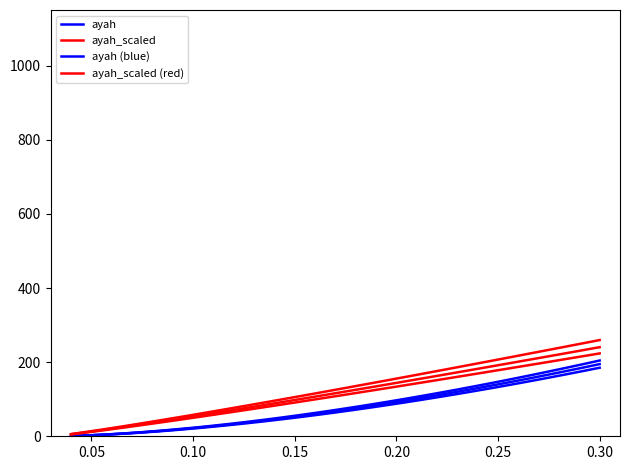

Does the chart display data point markers on the line(s)?

No